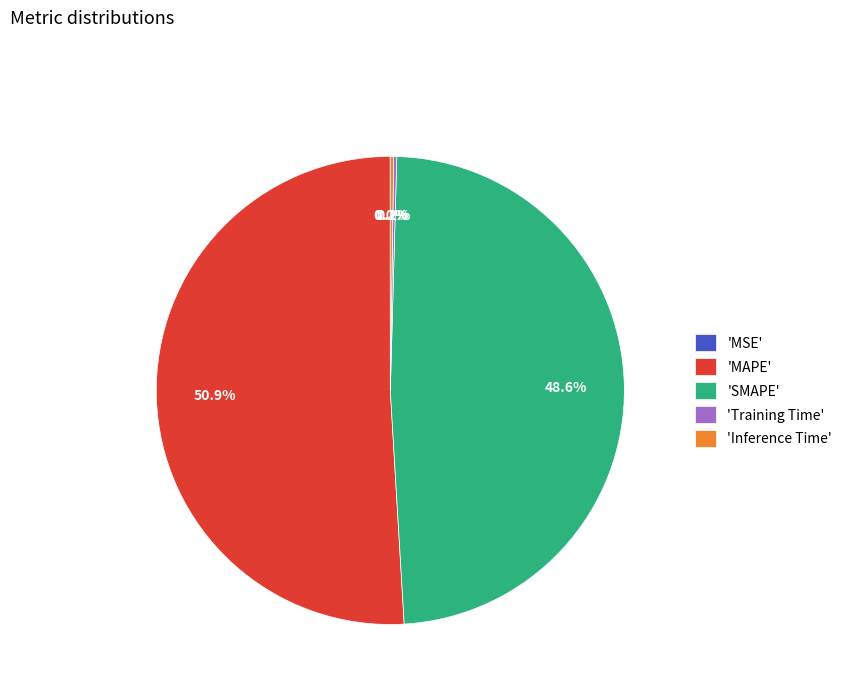

What is the majority slice?

'MAPE'